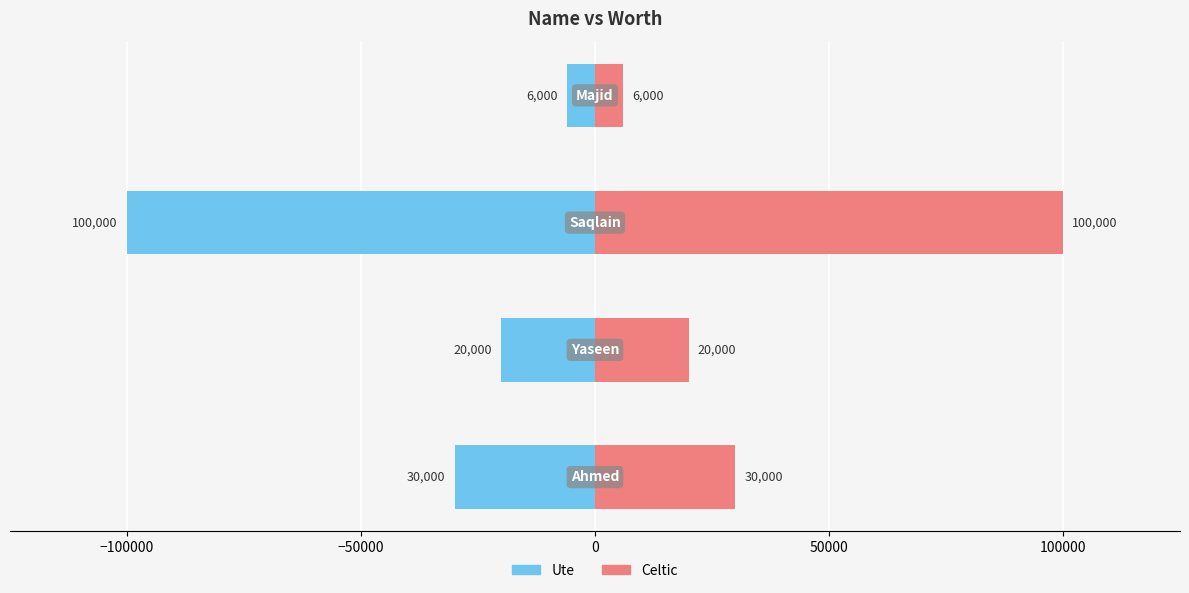

How many groups of bars are there?

4